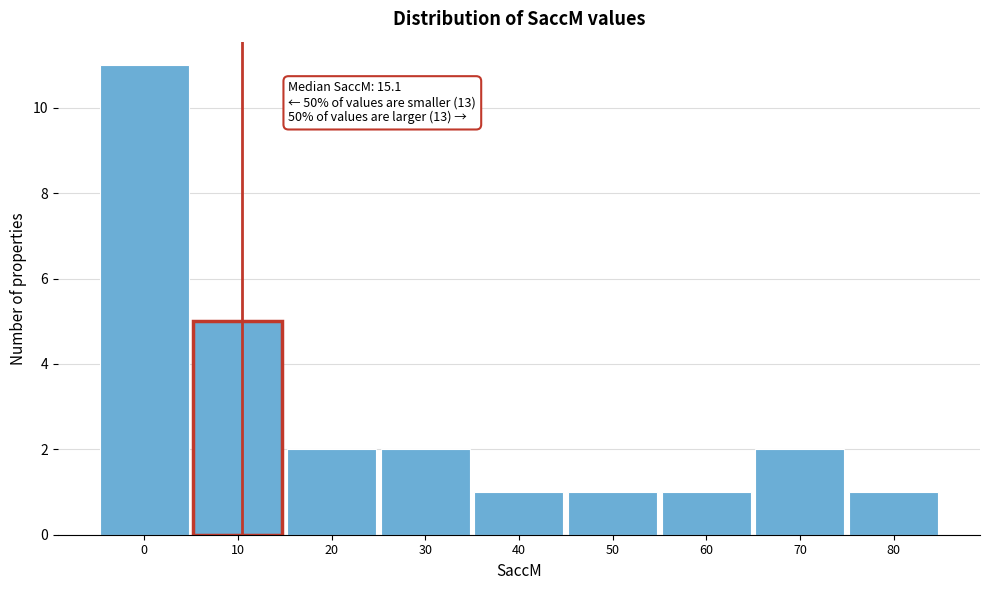

Reading left to right, transcribe all the data shown in this chart.

11	5	2	2	1	1	1	2	1